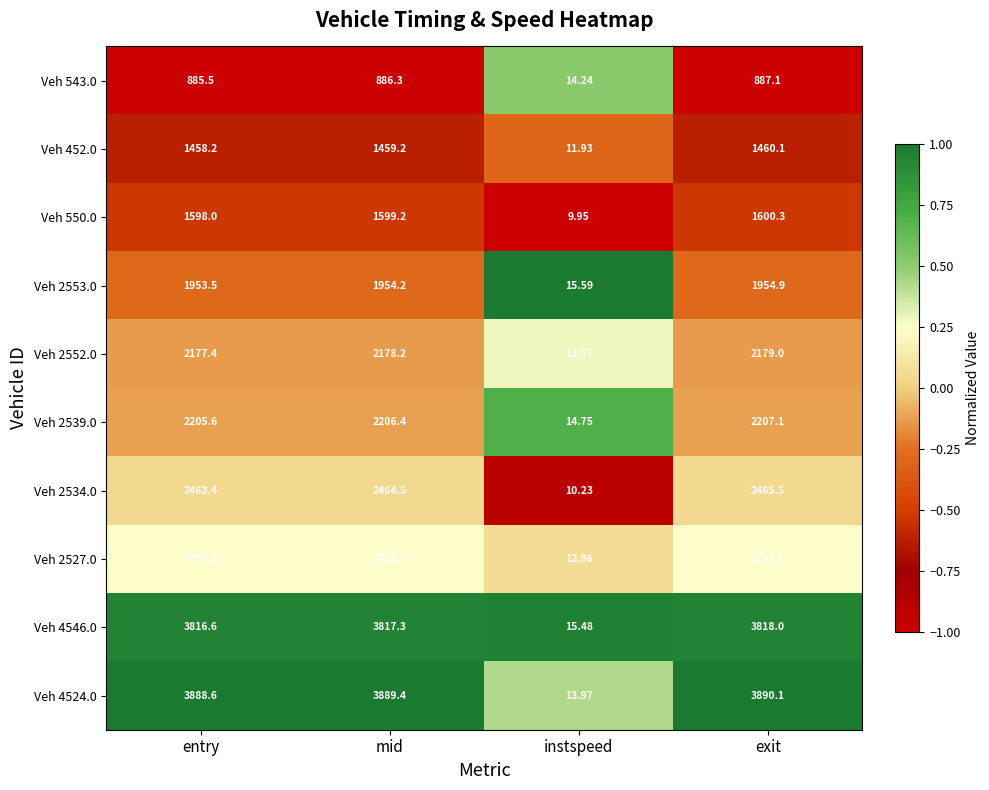

At which label does Veh 4546.0 first exceed 3817?

mid